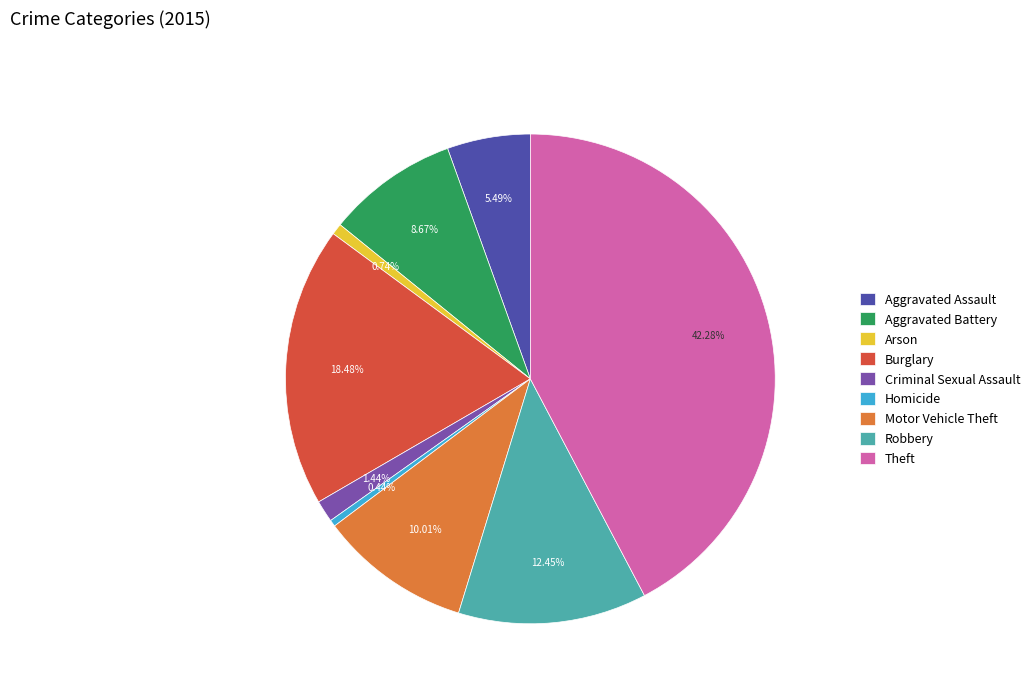

Is it true that Homicide is 0% of the pie?

True